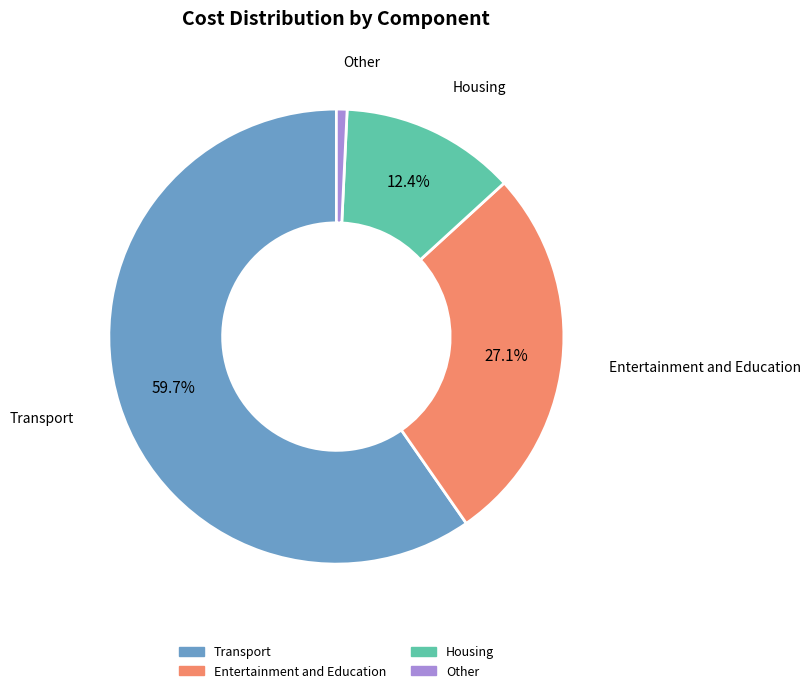

Is there any slice that represents more than half of the pie?

Yes